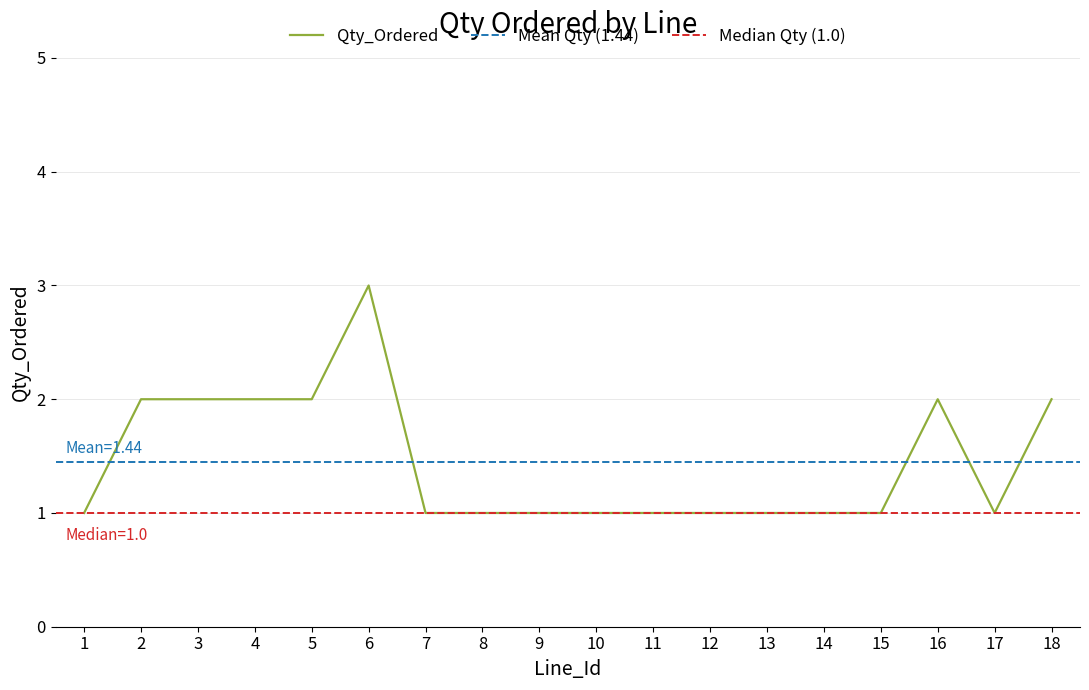

Does the chart have visible grid lines?

Yes